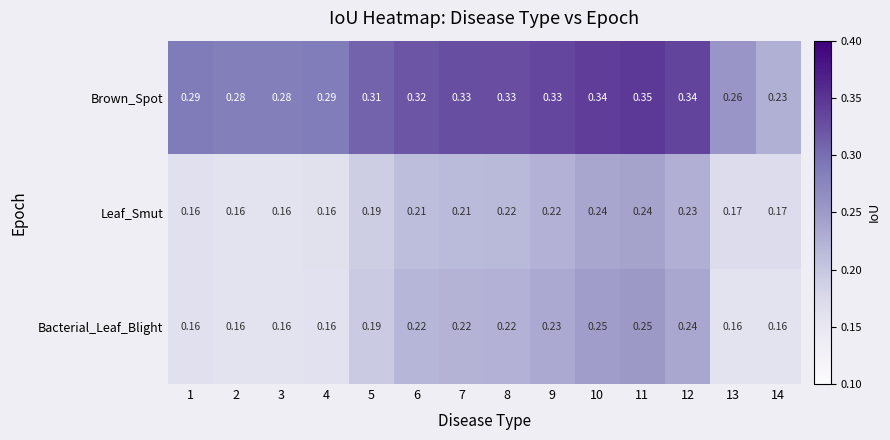

Between 5 and 6, which series saw the biggest shift?

Bacterial_Leaf_Blight